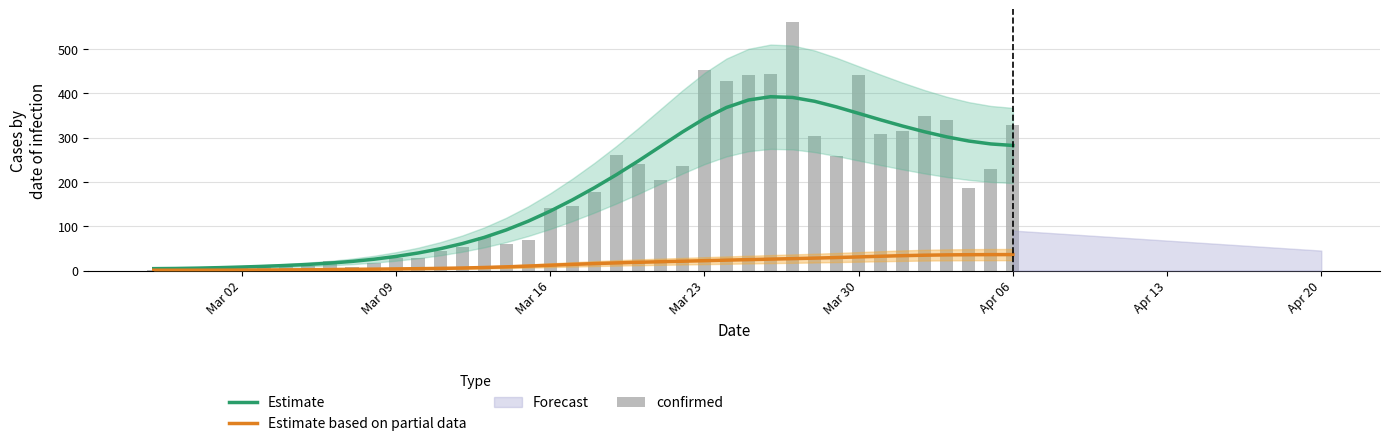

At how many categories does at least one series exceed 15?

32